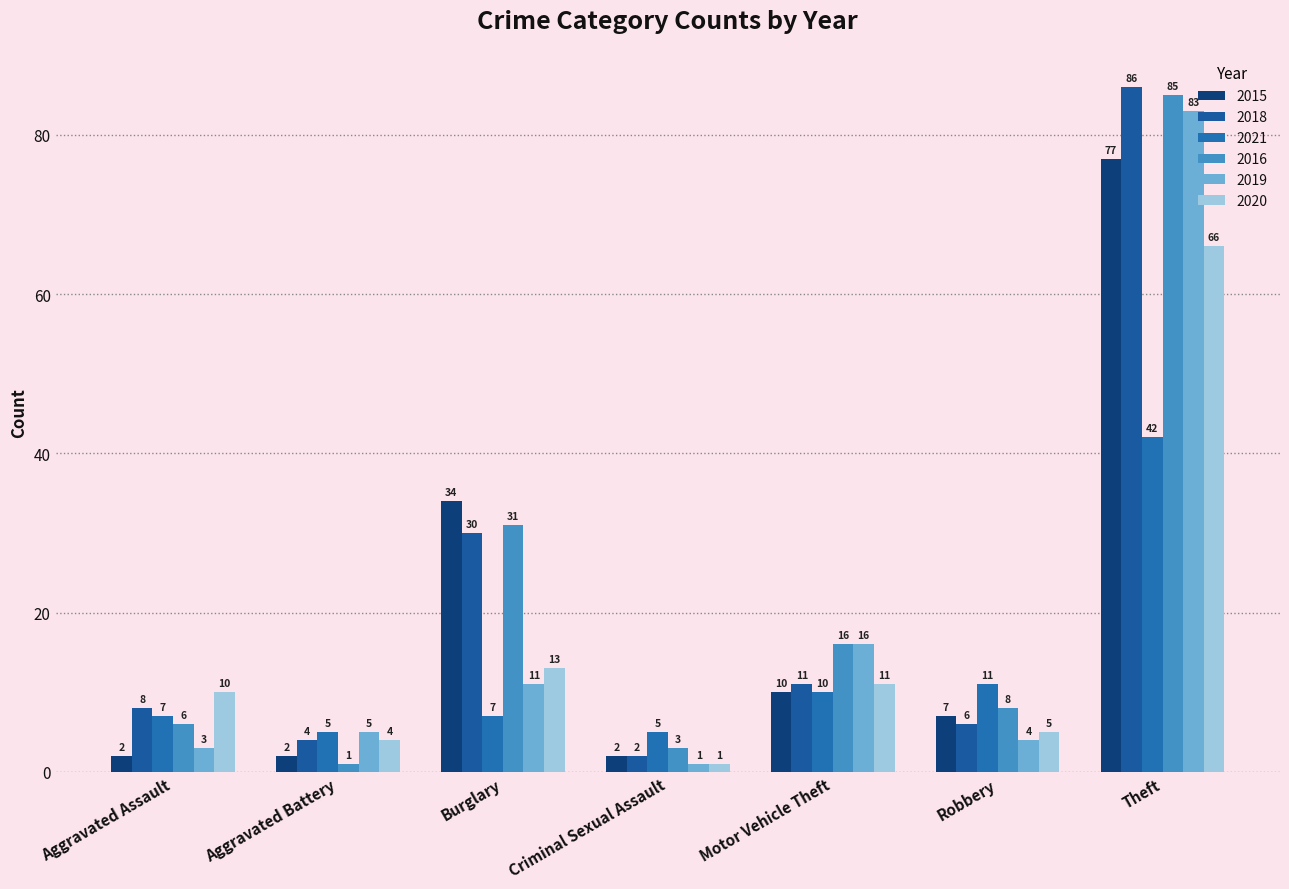

Reading left to right, transcribe all the data shown in this chart.

2015: 2	2	34	2	10	7	77
2018: 8	4	30	2	11	6	86
2021: 7	5	7	5	10	11	42
2016: 6	1	31	3	16	8	85
2019: 3	5	11	1	16	4	83
2020: 10	4	13	1	11	5	66